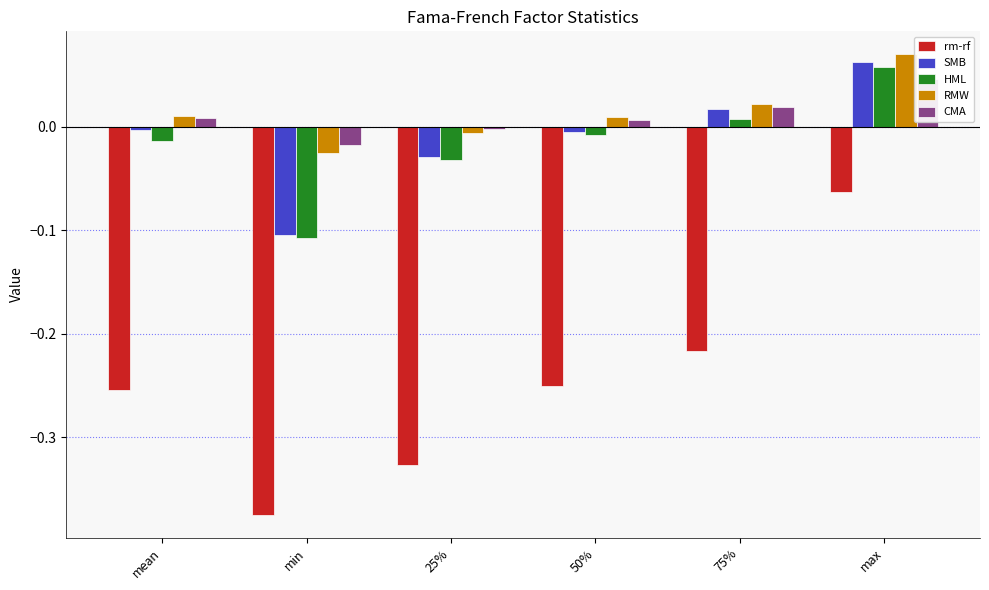

At how many categories does at least one series exceed 0?

4